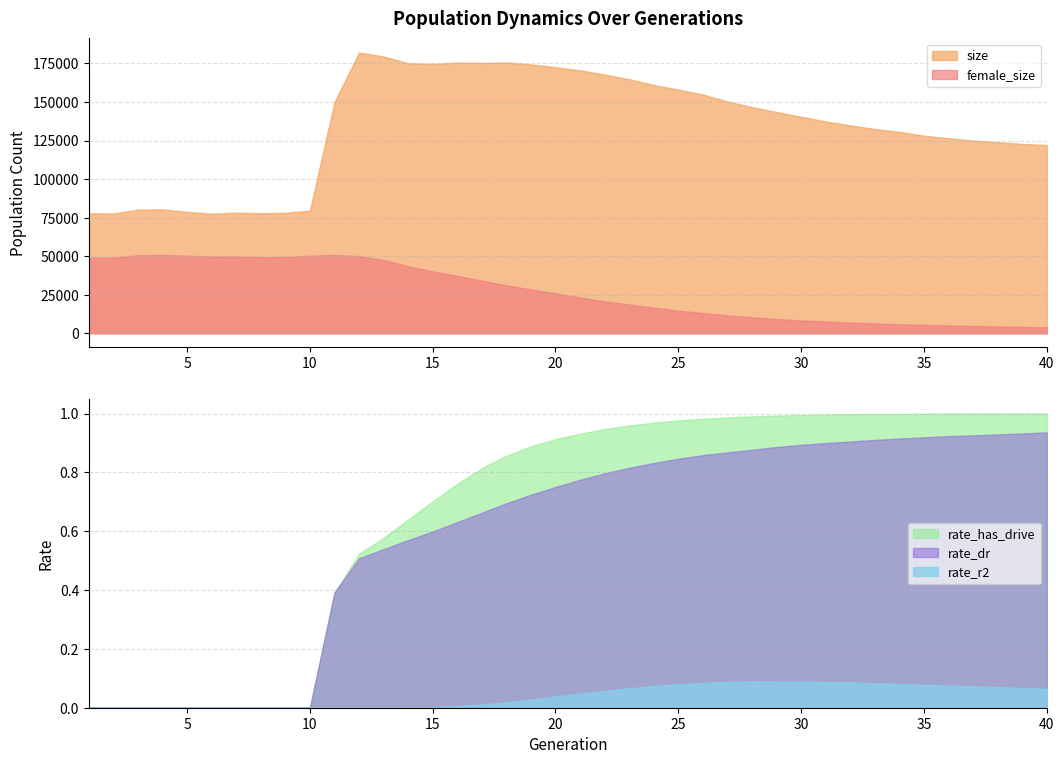

How many interior local peaks does the female_size series have?

3